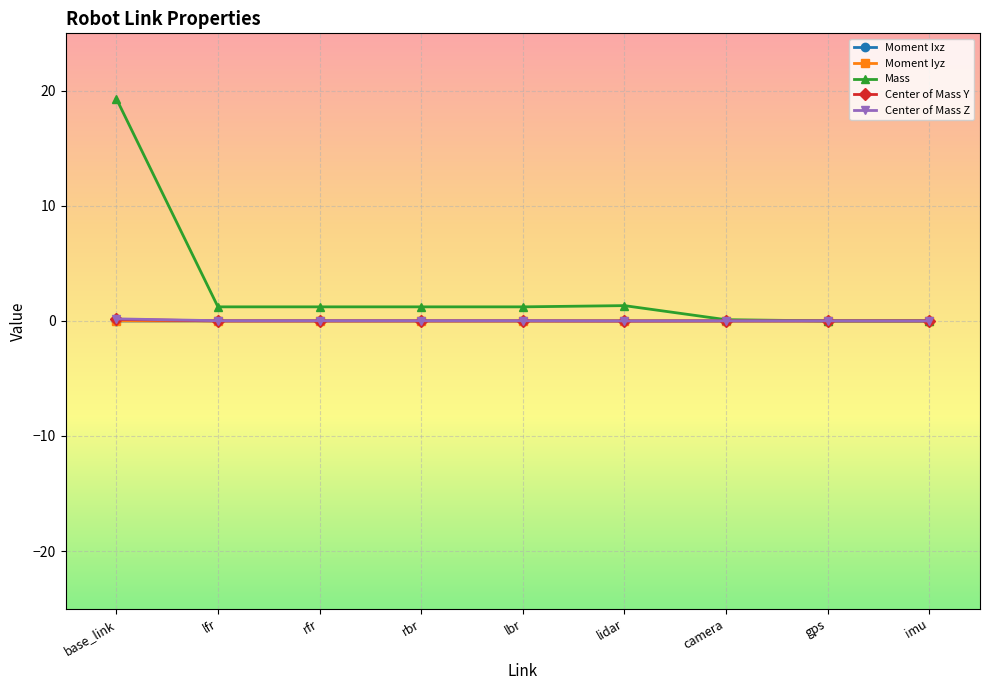

What is the average value of the Mass series?

2.9